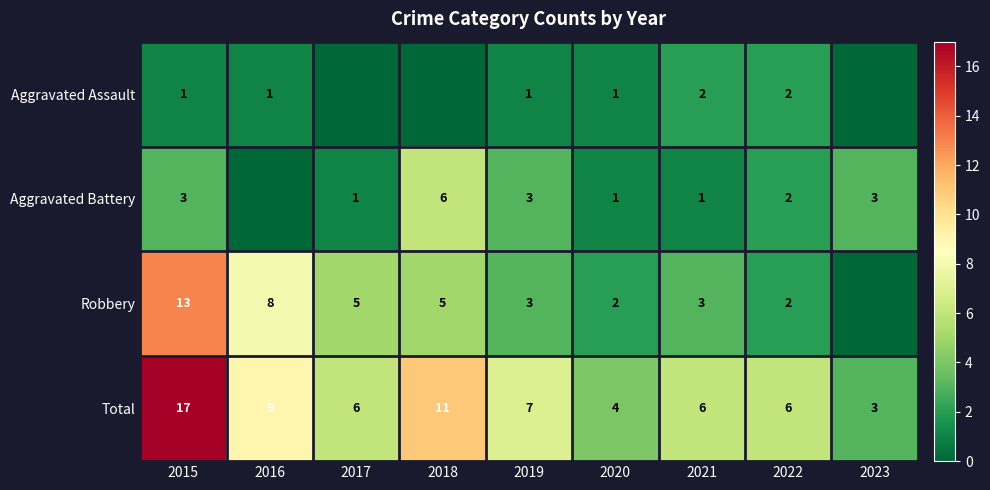

Is it true that Aggravated Battery equals 1 at 2021?

True